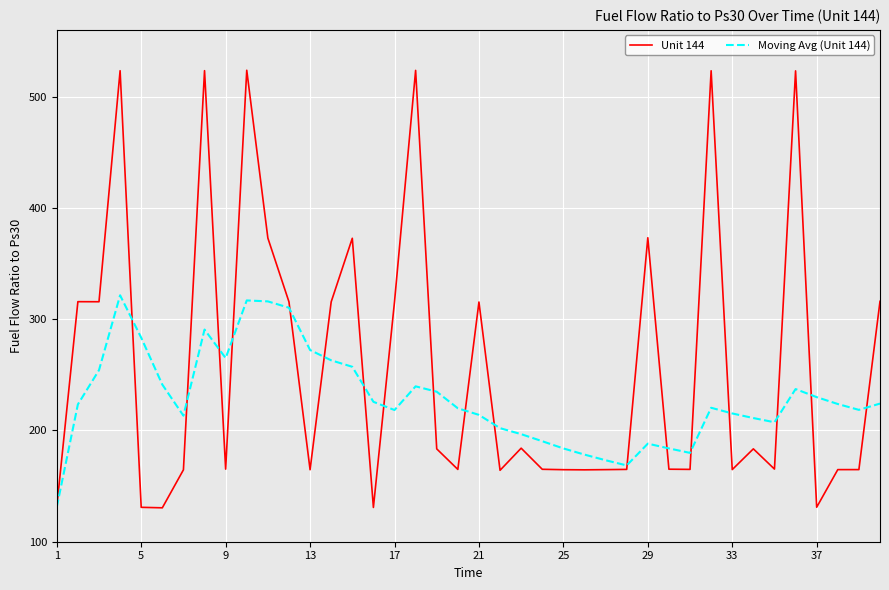

Rank the series by their average value, from highest to lowest.

Unit 144, Moving Avg (Unit 144)